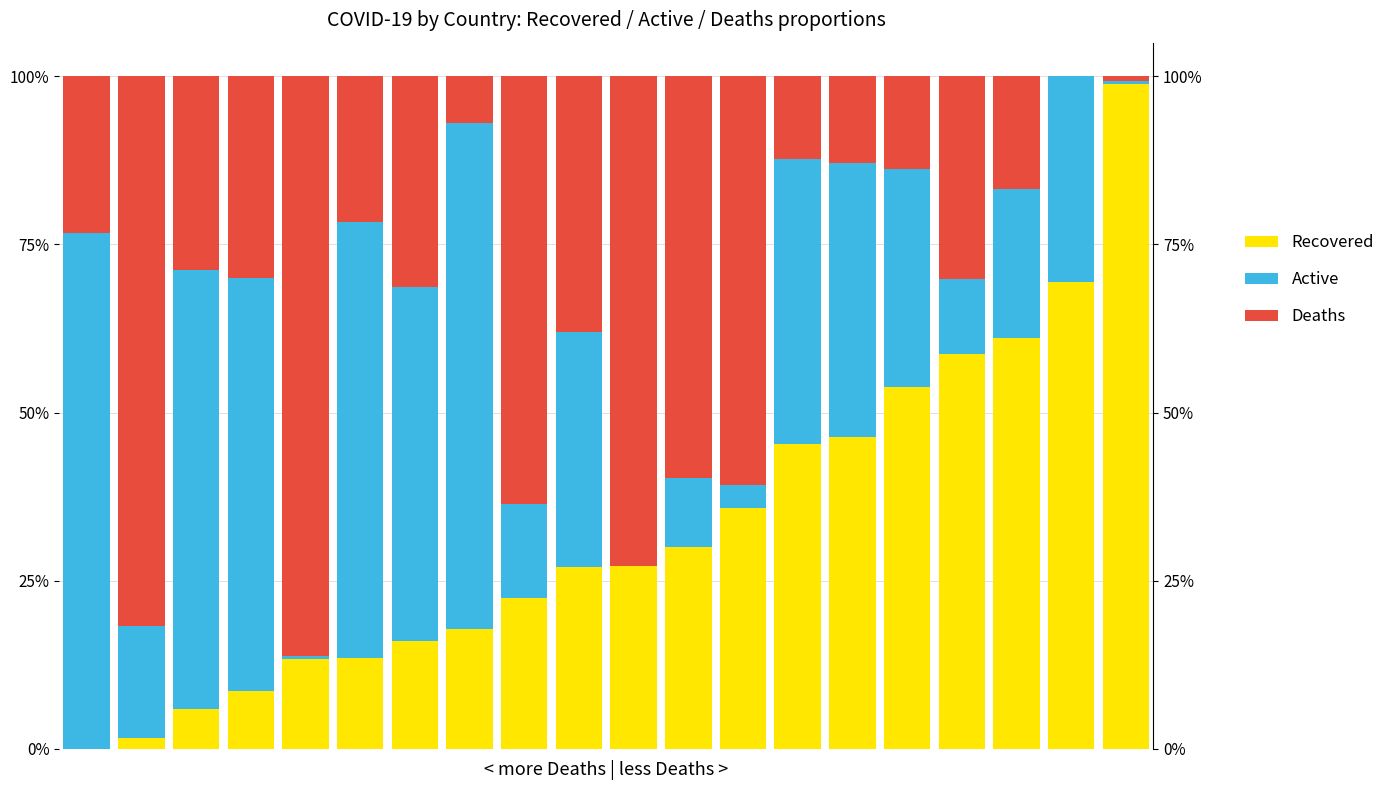

Is the value of Deaths at 16 greater than the value of Active at 19?

Yes